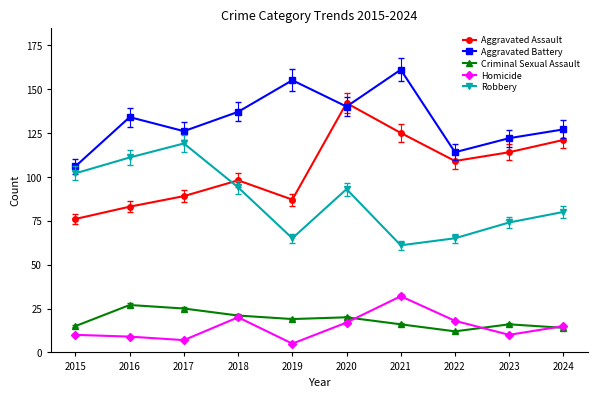

Which series has the largest range (max minus min)?

Aggravated Assault